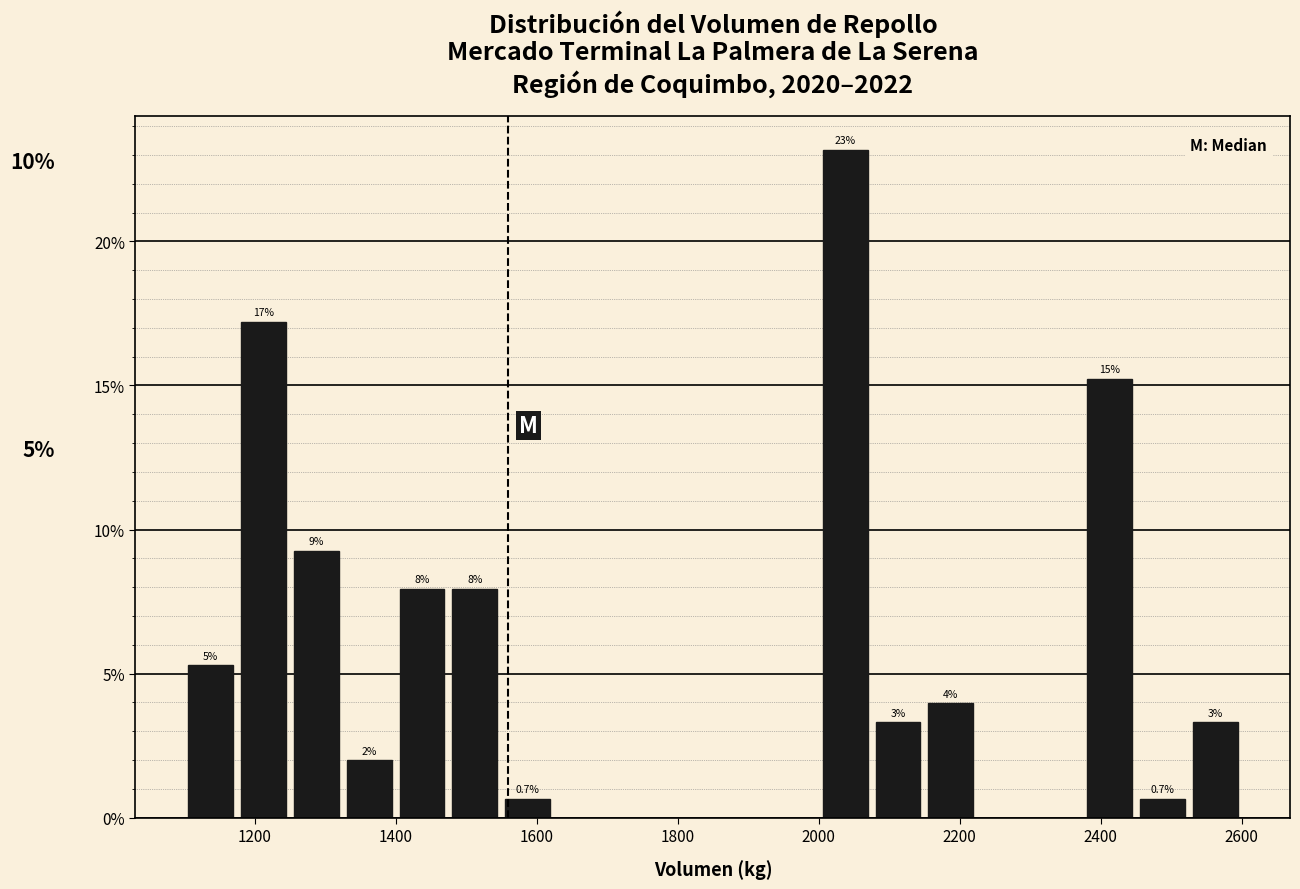

Read against the x-axis, roughly where is the centre of the tallest bar?

2040